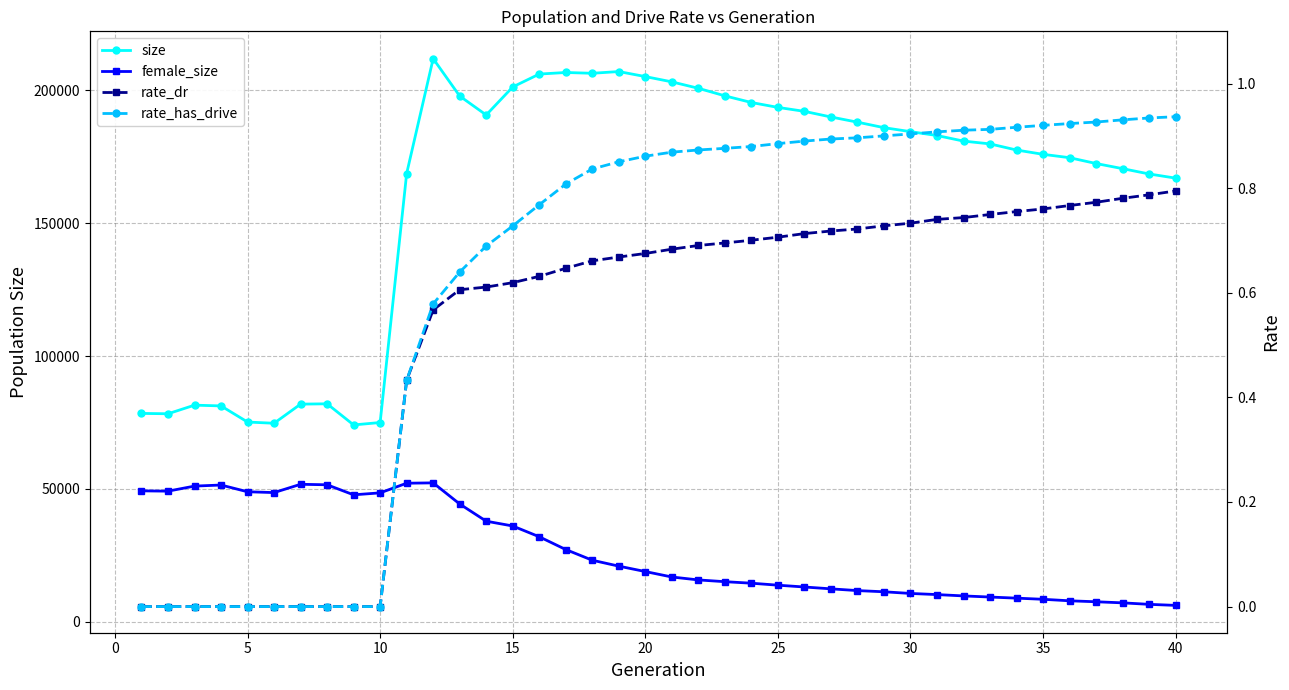

True or false: size has more than 1 points higher than both neighbors.

True